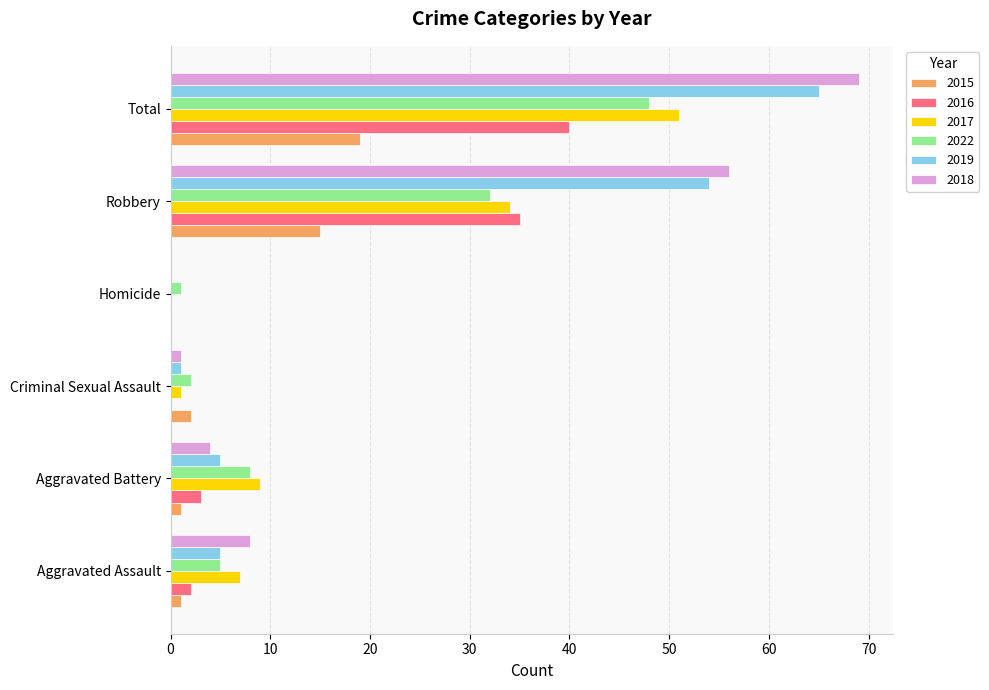

What is the sum of all 2016 values?

80